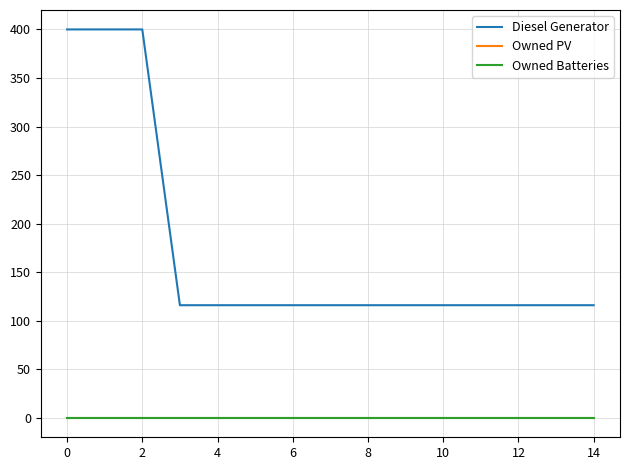

Does the chart have visible grid lines?

Yes